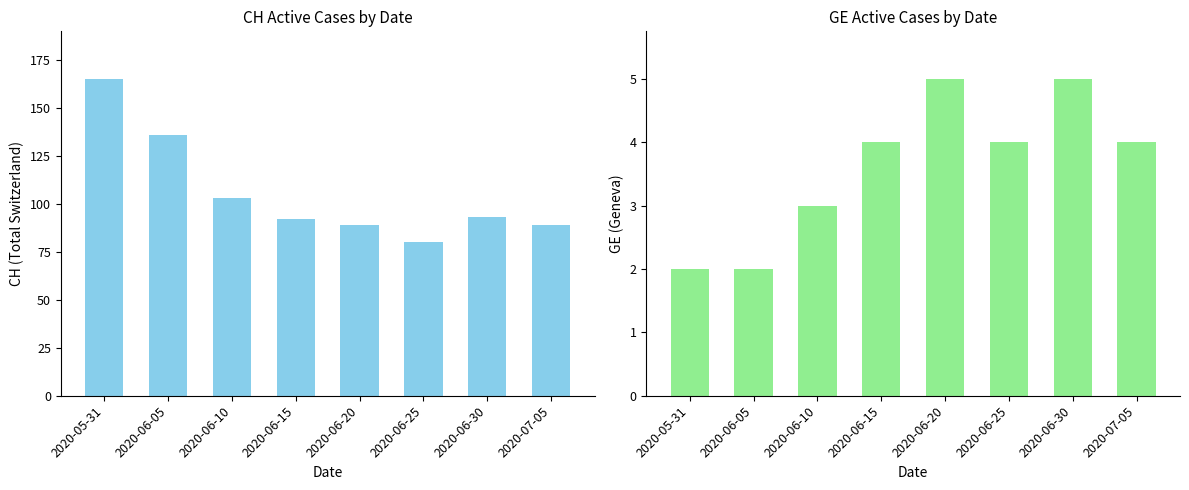

What position from the left is 2020-06-10?

3